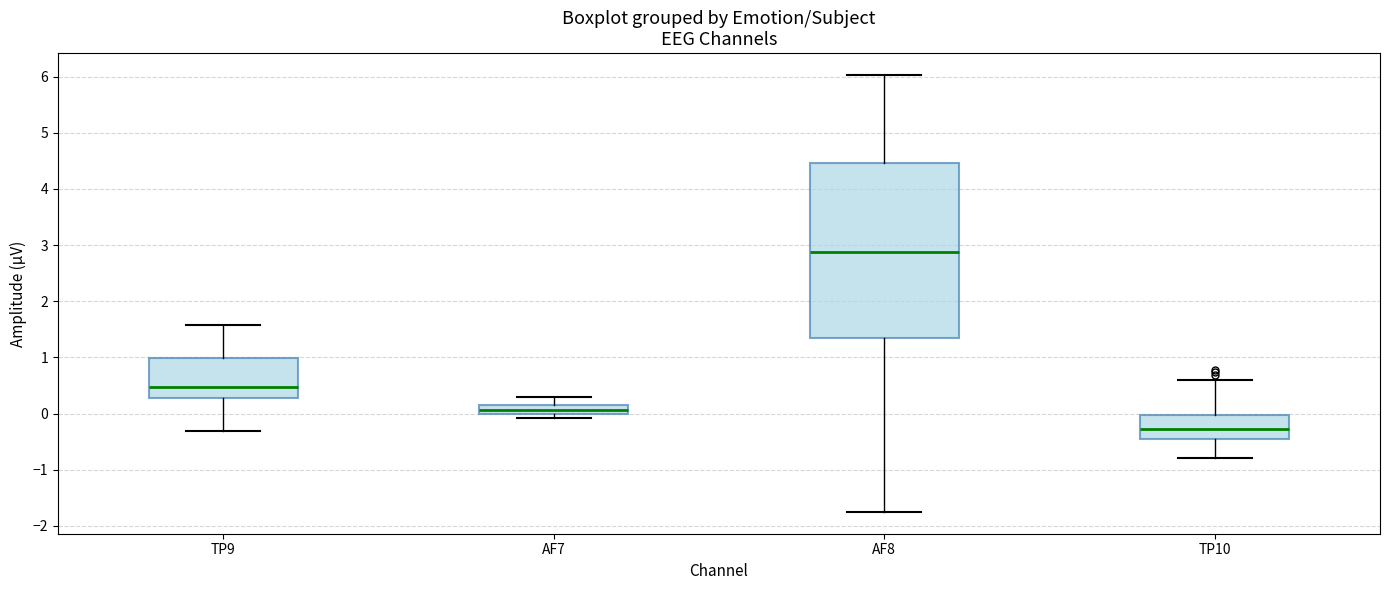

Comparing the boxes themselves (not the whiskers), which one is the tallest?

AF8